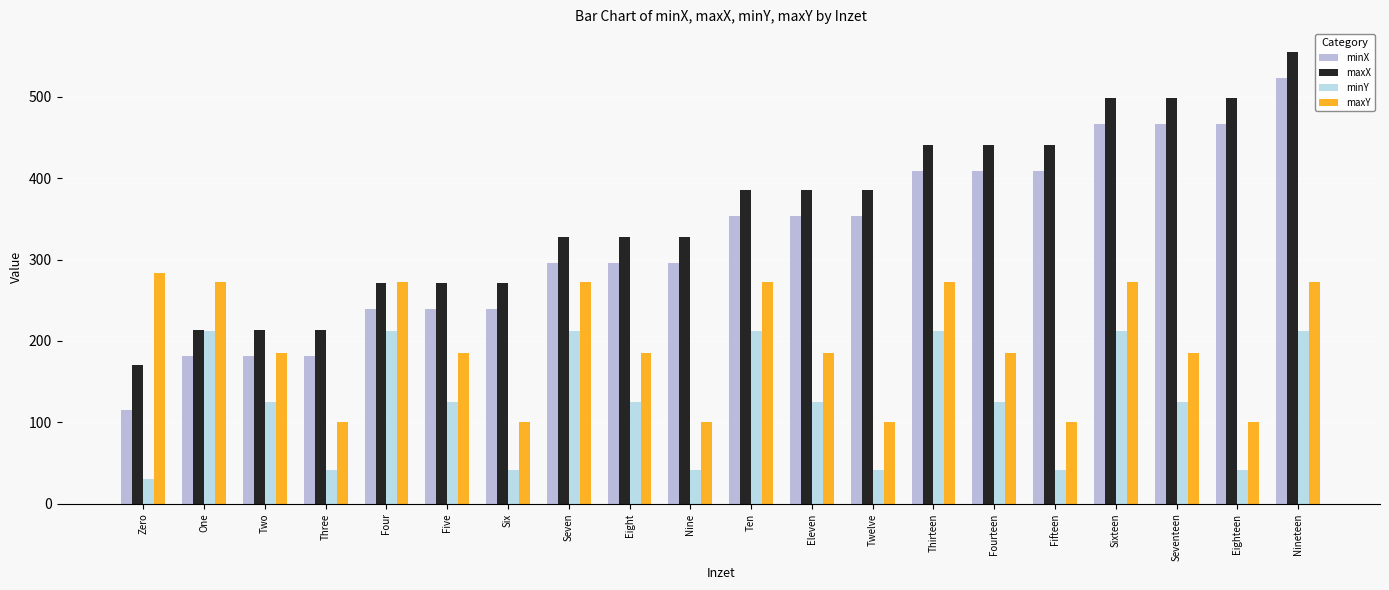

Which label corresponds to the smallest value in the chart?

Zero